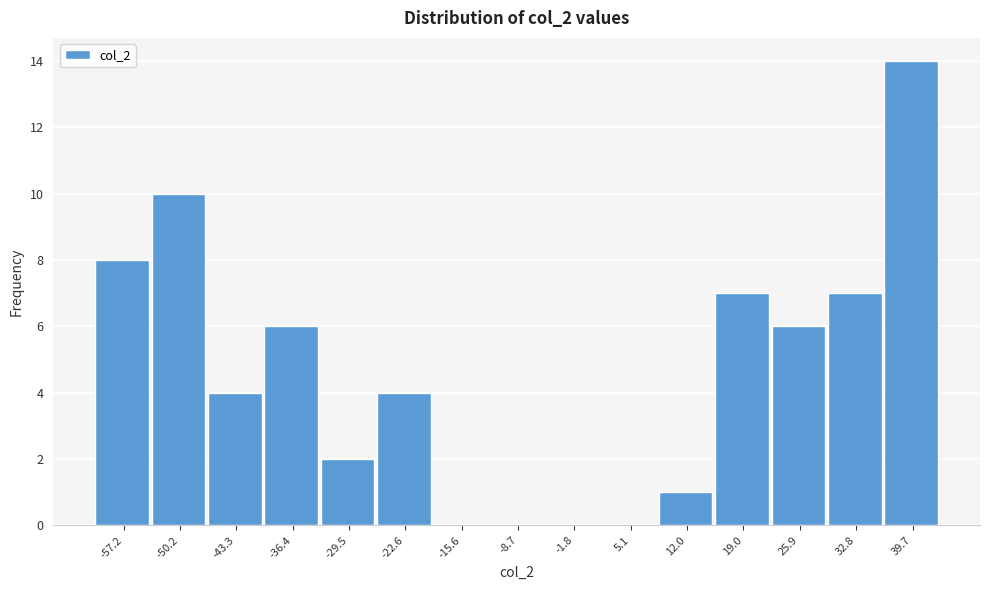

Reading left to right, list every bar in this chart as the range it spans on the x-axis followed by its height. Neither the bar edges nor the heights are printed on the chart, so give them approximately, as read against the axes.

-61 to -54: 8
-54 to -47: 10
-47 to -40: 4
-40 to -33: 6
-33 to -26: 2
-26 to -19: 4
-19 to -12: 0
-12 to -5: 0
-5 to 2: 0
2 to 9: 0
9 to 16: 1
16 to 22: 7
22 to 29: 6
29 to 36: 7
36 to 43: 14